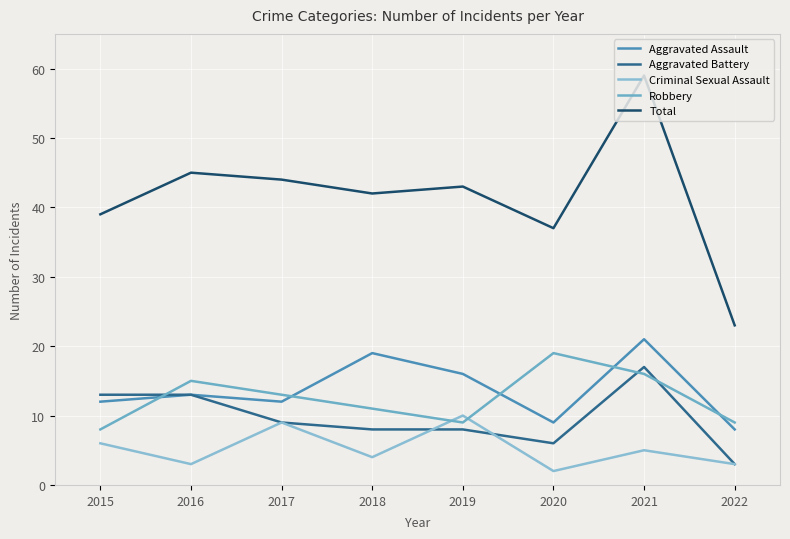

At how many categories does at least one series exceed 14?

8